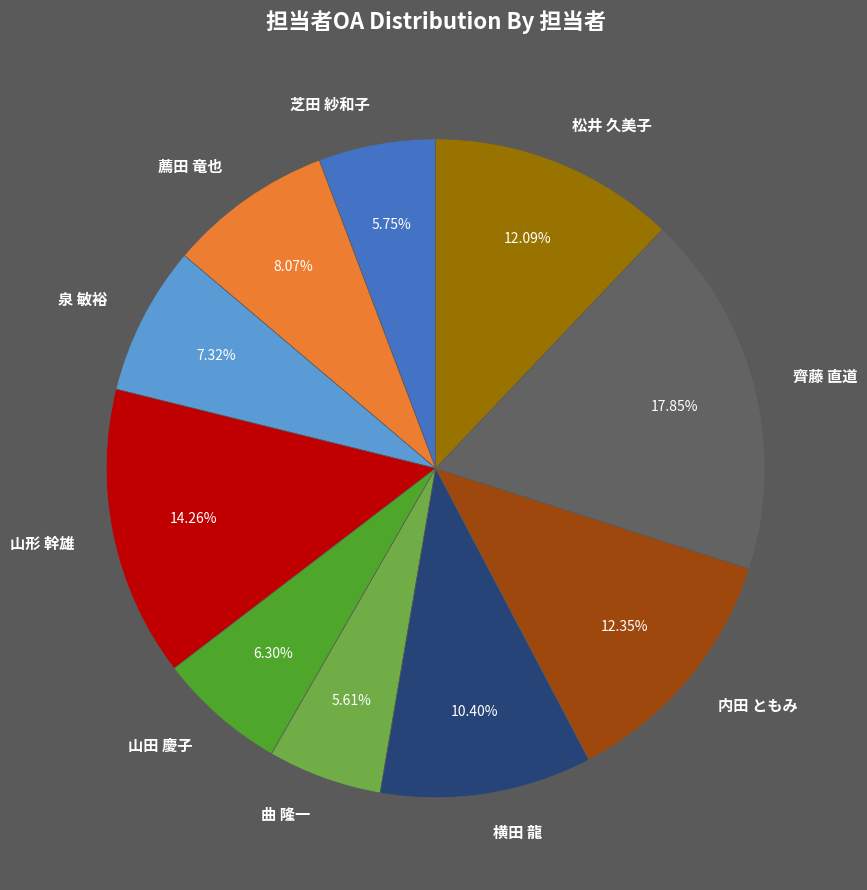

How many slices are in this pie chart?

10